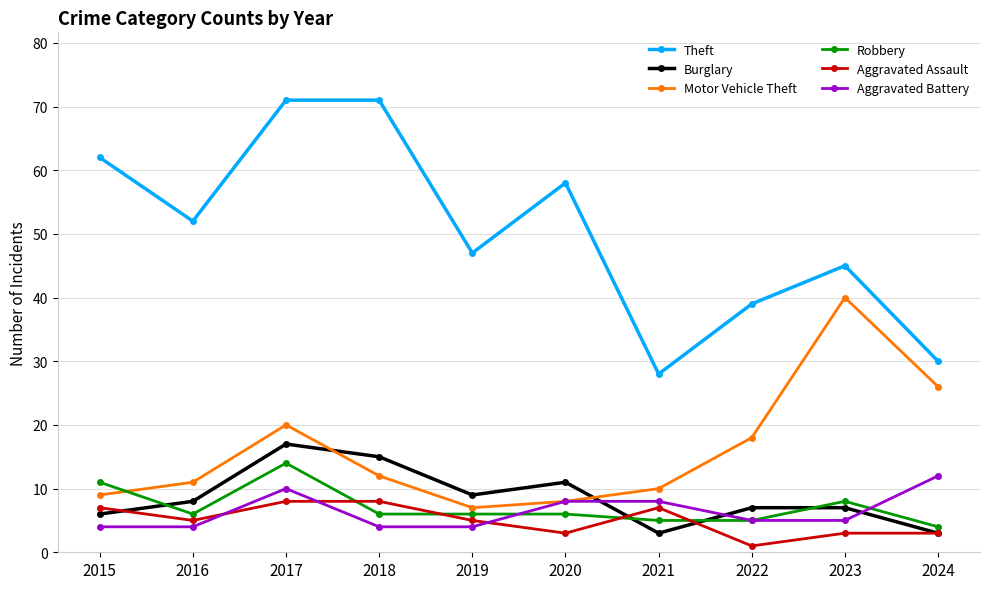

At 2019, list the series in order from smallest to largest.

Aggravated Battery, Aggravated Assault, Robbery, Motor Vehicle Theft, Burglary, Theft